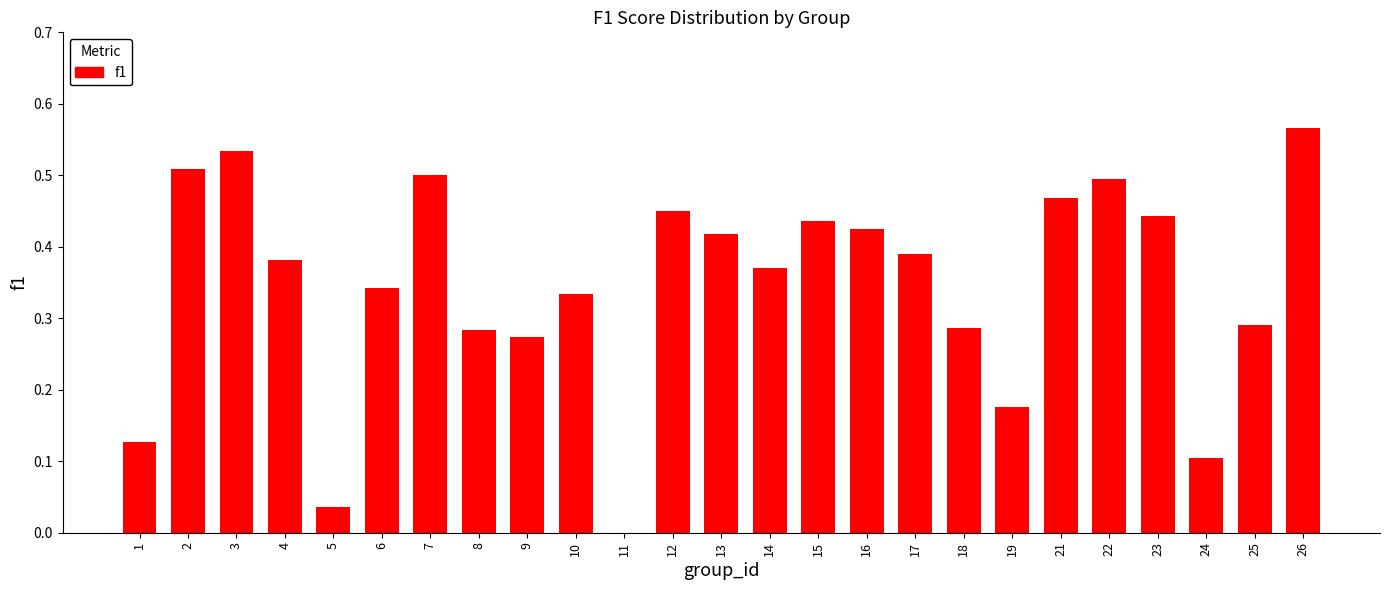

What is the change in value from 7 to 24?

-0.4